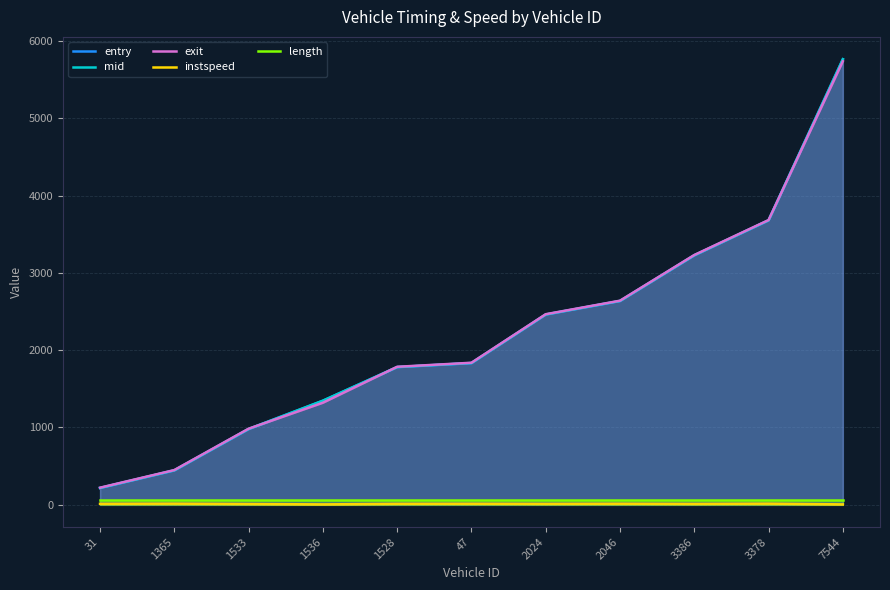

At which label is mid closest to 2991?

3386